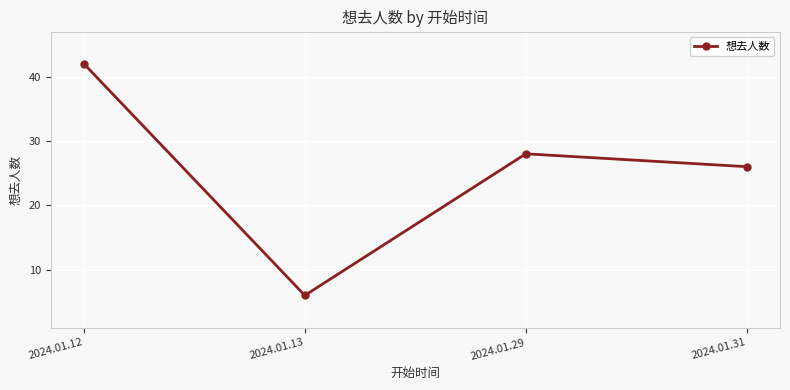

List the labels in order of value, smallest first.

2024.01.13, 2024.01.31, 2024.01.29, 2024.01.12